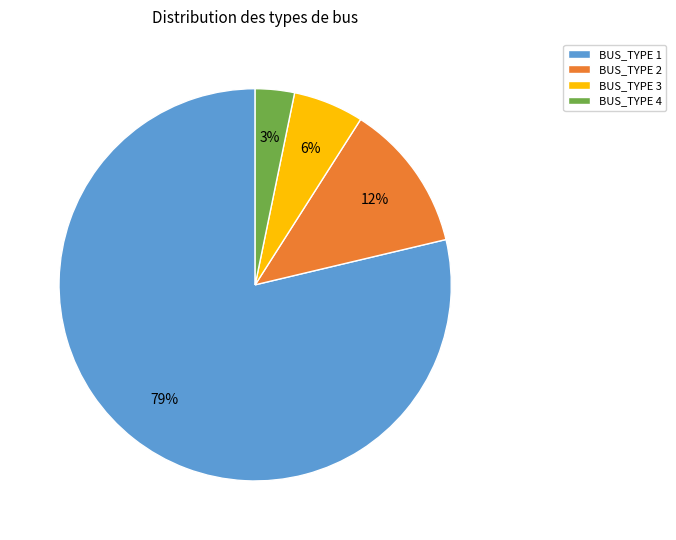

To the nearest percent, what is the combined percentage of BUS_TYPE 4 and BUS_TYPE 3?

9%